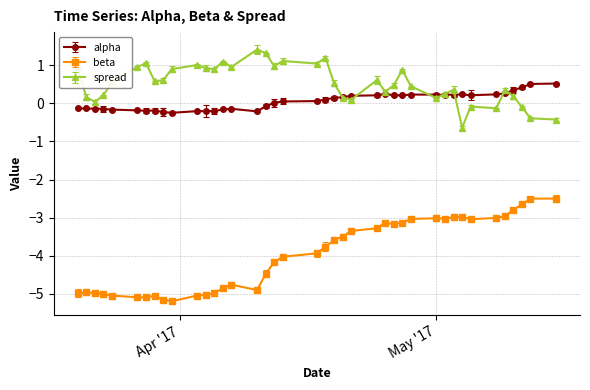

What is the lowest value of the spread series?

-0.6